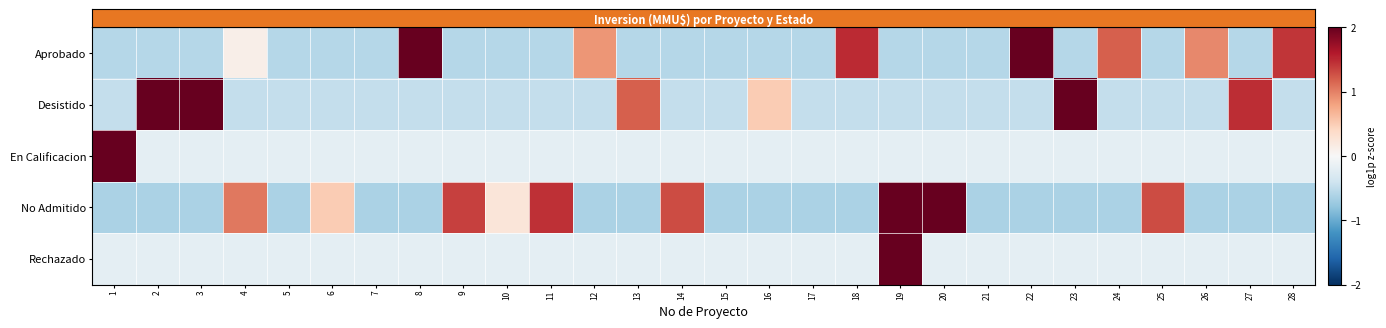

Which series changed the most between 18 and 21?

row_0